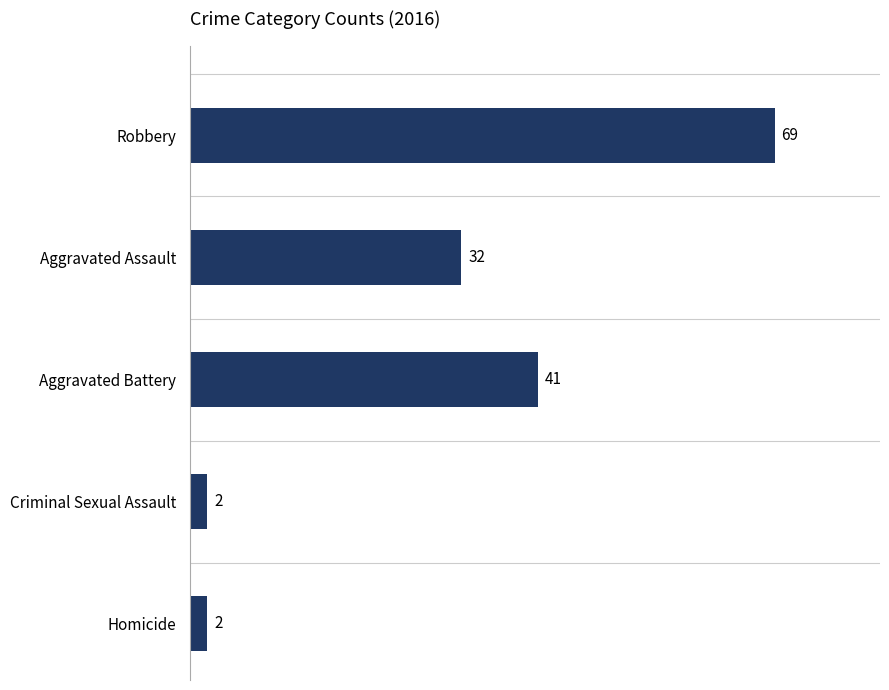

Reading top to bottom, extract all data points from this chart.

Robbery=69	Aggravated Assault=32	Aggravated Battery=41	Criminal Sexual Assault=2	Homicide=2